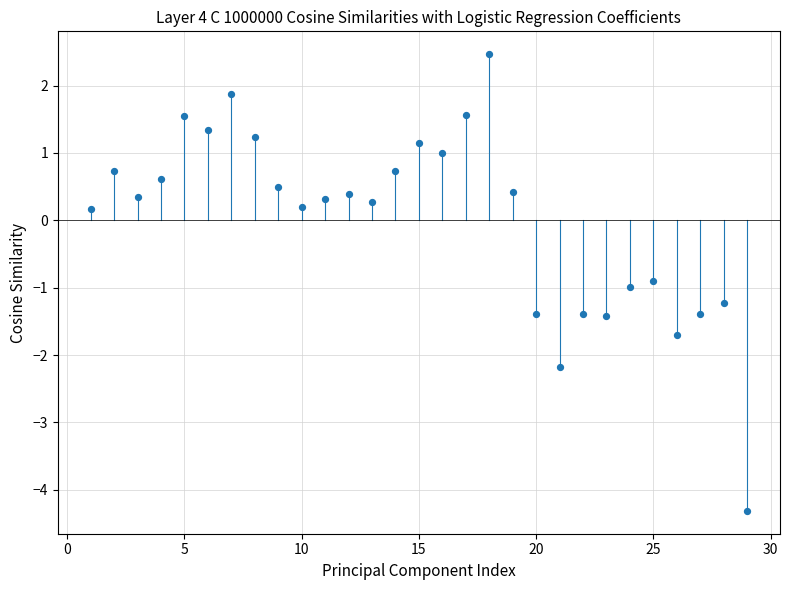

What is the range of X values (max minus min)?

28.0